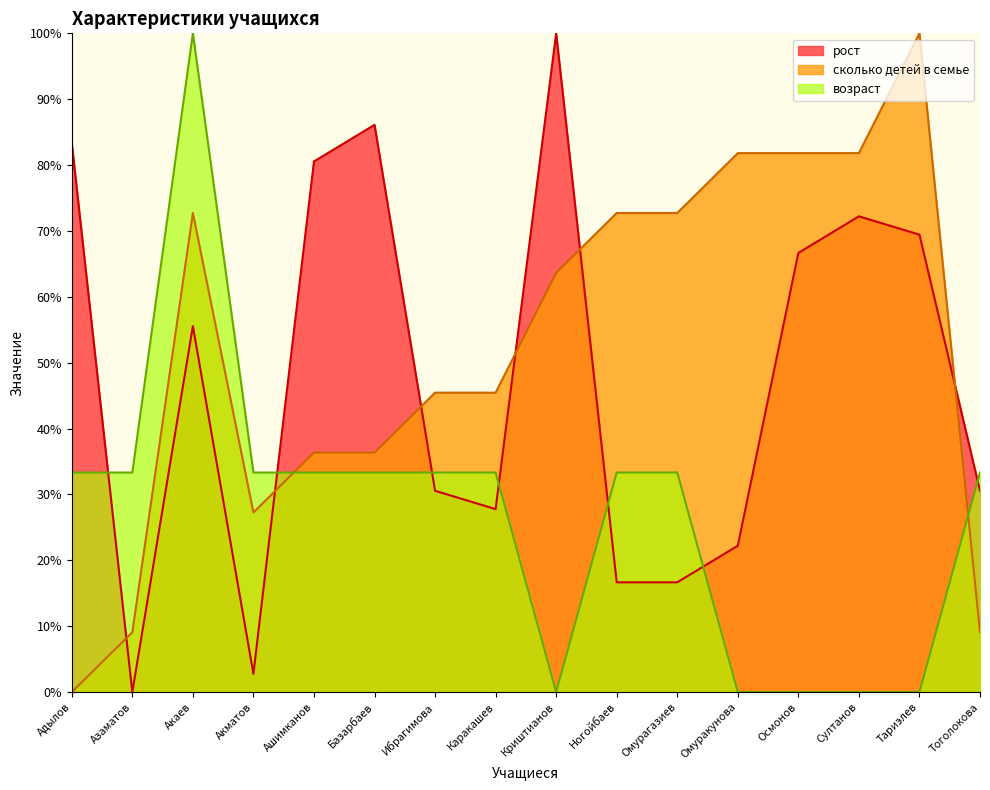

At Тоголокова, list the series in order from smallest to largest.

сколько детей в семье, рост, возраст